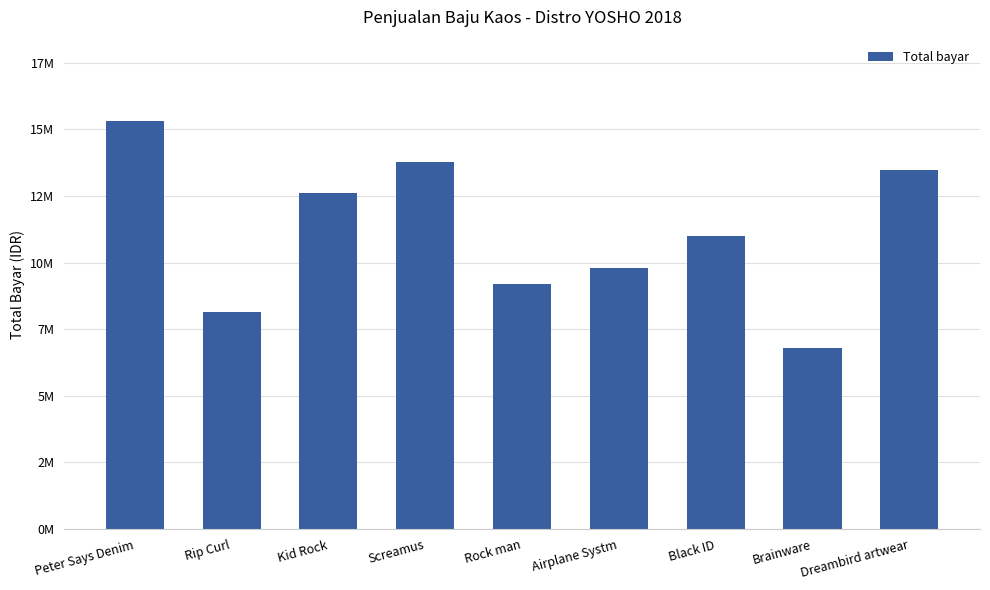

What is the label of the 7th bar from the right?

Kid Rock